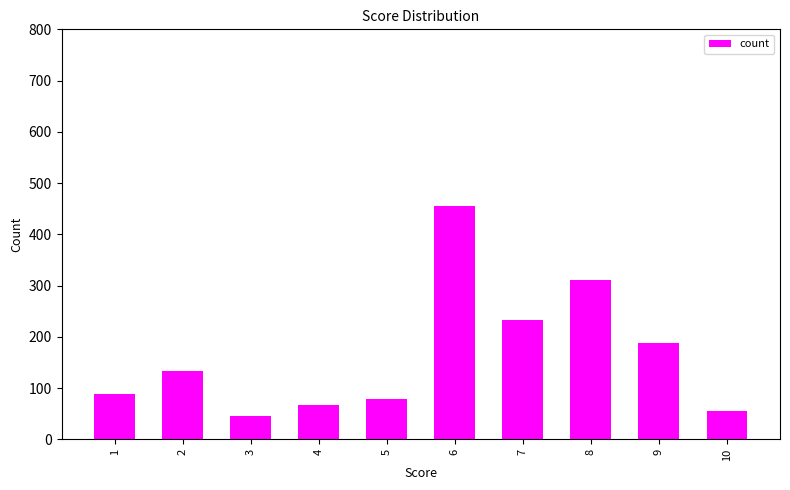

What value does the data have at 8, to the nearest 50?

300